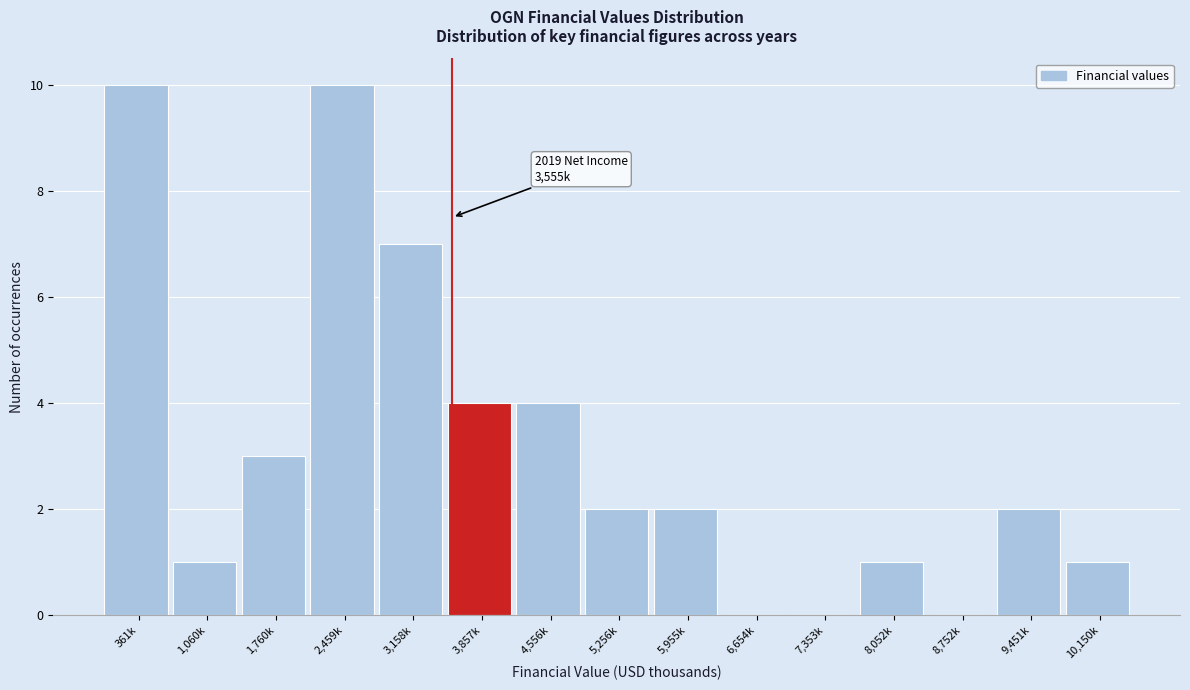

Reading left to right, what are all the values shown in this chart?

361k=10	1,060k=1	1,760k=3	2,459k=10	3,158k=7	3,857k=4	4,556k=4	5,256k=2	5,955k=2	6,654k=0	7,353k=0	8,052k=1	8,752k=0	9,451k=2	10,150k=1